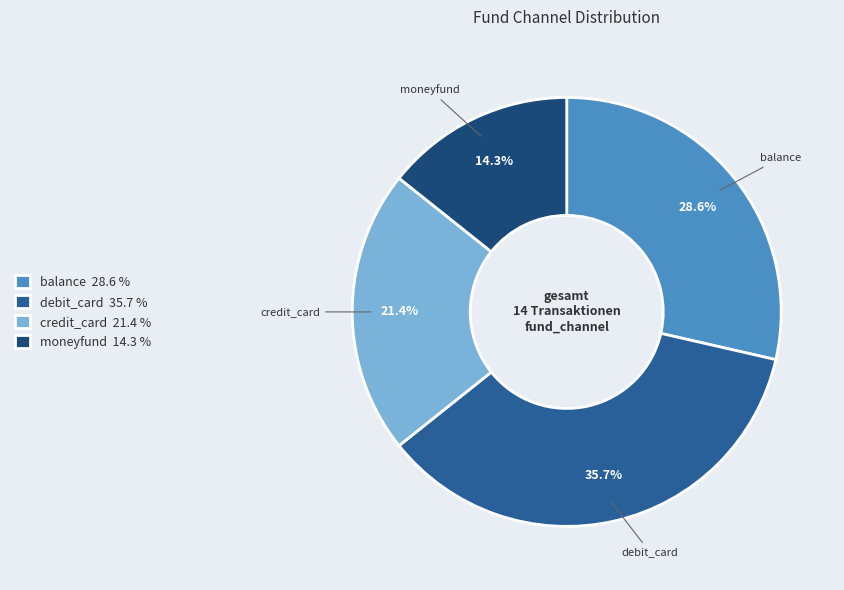

What percentage is the balance slice, to the nearest percent?

29%